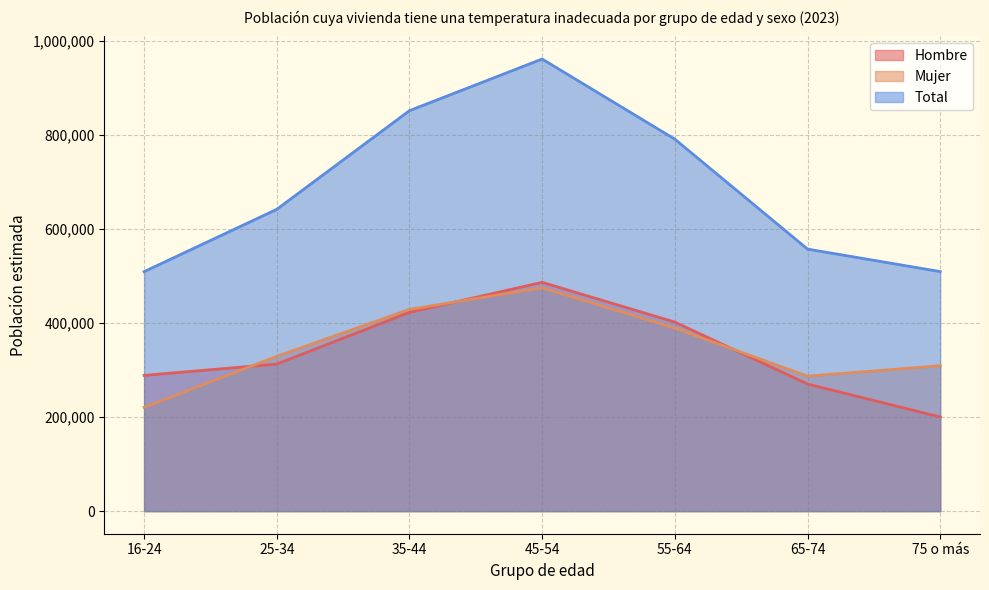

What is the label of the 4th point from the left?

45-54